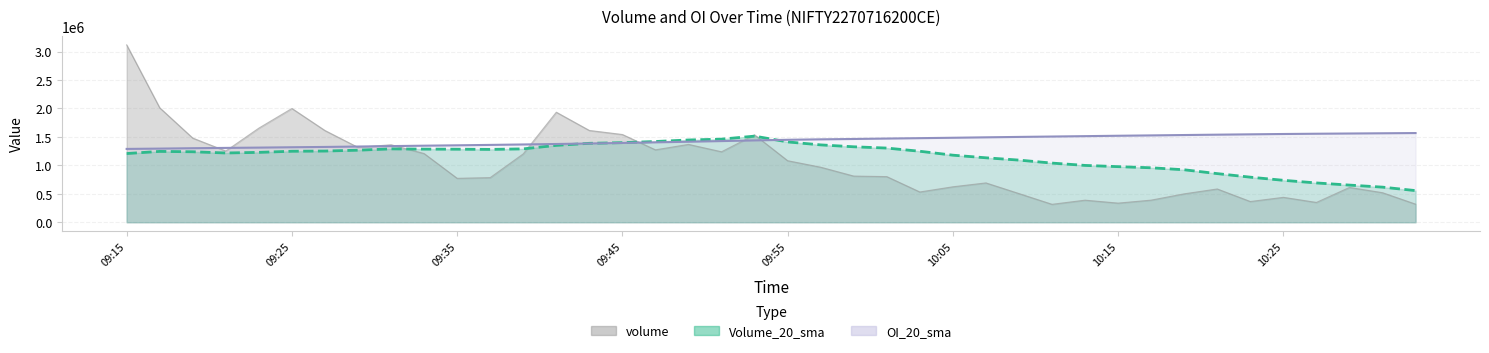

At which category is the sum across all series the highest?

09:15